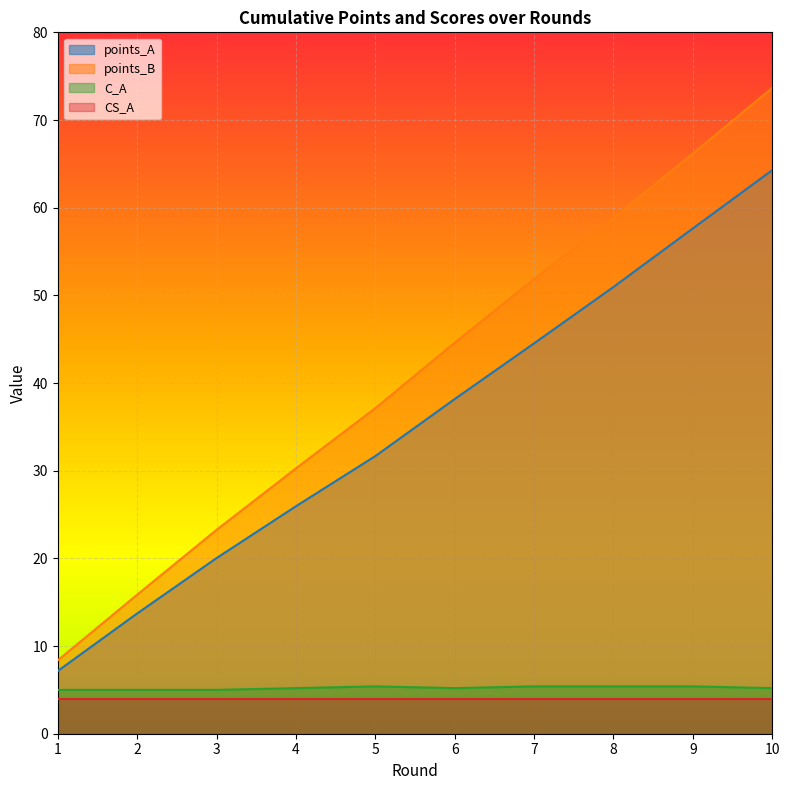

Count the number of data series in this chart.

4